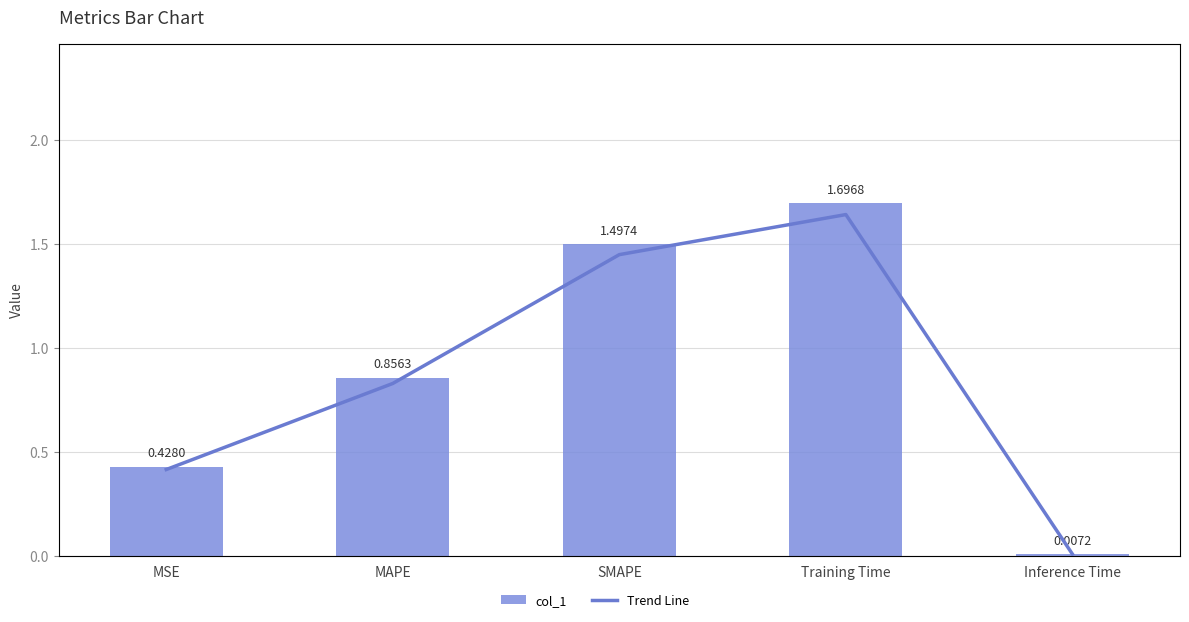

Reading left to right, extract all data points from this chart.

col_1: MSE=0.4	MAPE=0.9	SMAPE=1.5	Training Time=1.7	Inference Time=0.0
Trend Line: MSE=0.4	MAPE=0.9	SMAPE=1.5	Training Time=1.7	Inference Time=0.0